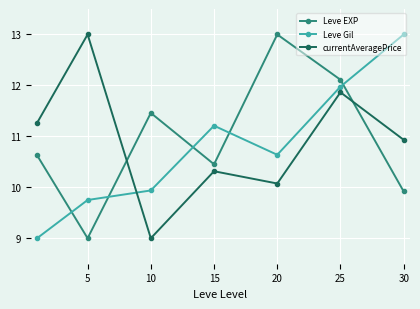

True or false: Leve Gil has more than 0 interior local peaks.

True